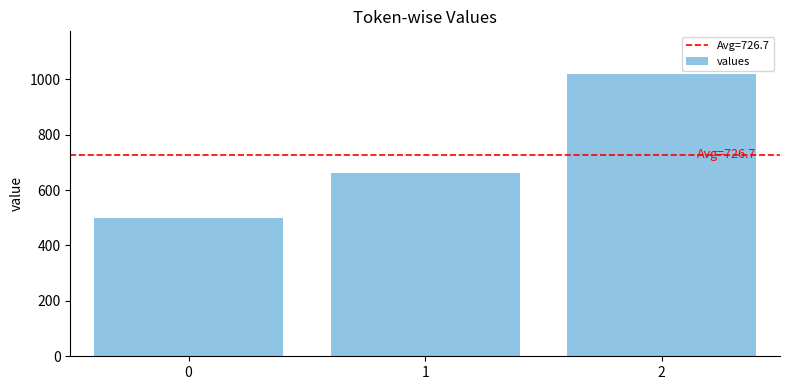

What is the value of the 3rd bar from the left?

1020